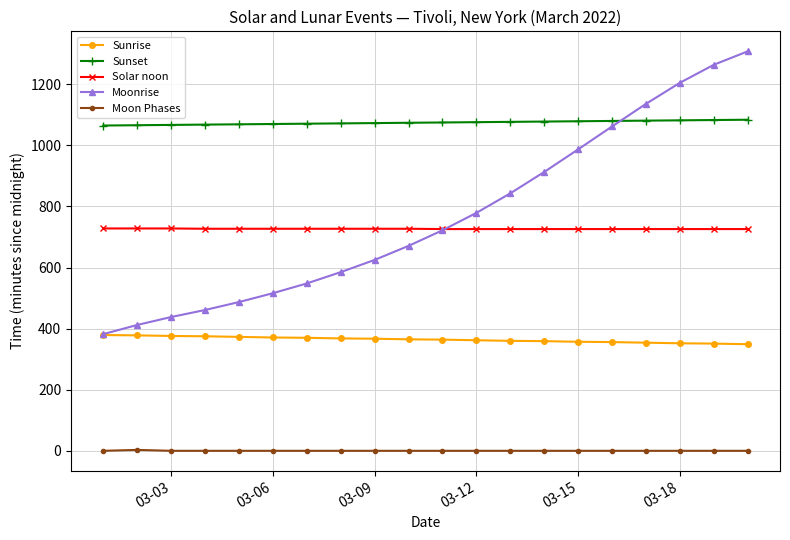

What is the maximum value for Sunset?

1084